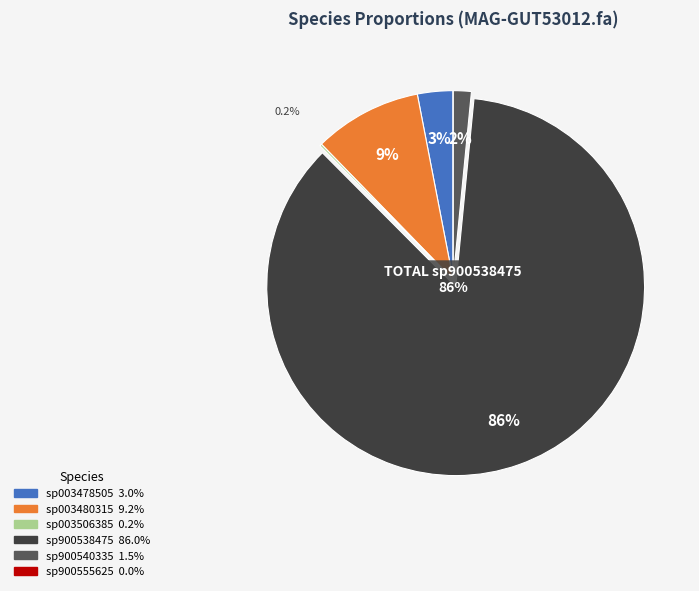

Does any single category account for the majority?

Yes